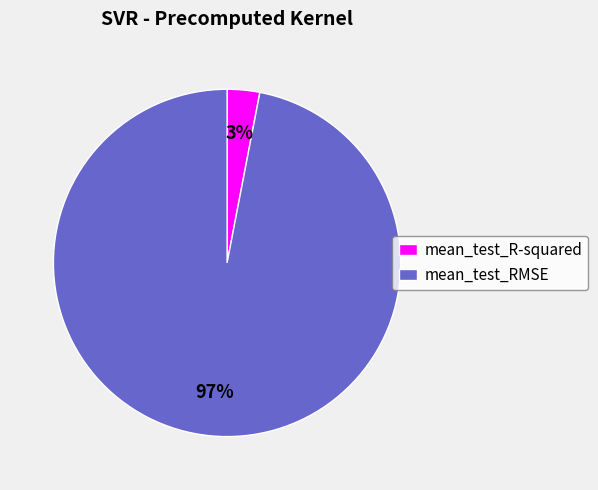

To the nearest percent, what percentage of the pie is mean_test_RMSE?

97%